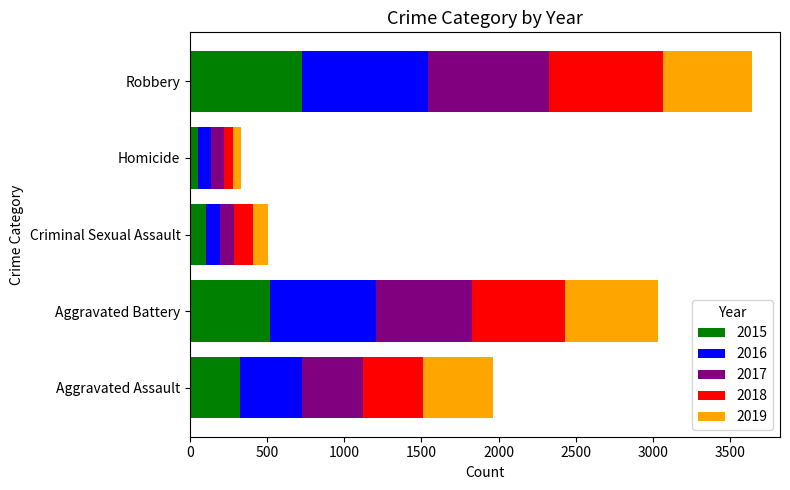

What is the difference between the maximum and second lowest values in the 2015 series?

621